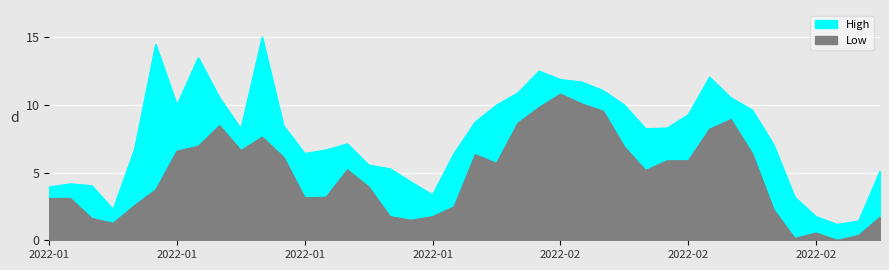

Reading right to left, transcribe all the data shown in this chart.

High: 5.1	1.4	1.2	1.7	3.2	7.1	9.6	10.5	12.0	9.3	8.3	8.2	10.0	11.1	11.7	11.9	12.5	10.9	10.0	8.7	6.4	3.4	4.3	5.3	5.6	7.1	6.7	6.4	8.5	15.0	8.2	10.5	13.5	10.0	14.5	6.7	2.3	4.0	4.2	3.9
Low: 1.7	0.4	0.0	0.5	0.1	2.3	6.4	8.9	8.2	5.9	5.9	5.1	6.9	9.5	10.1	10.8	9.8	8.6	5.7	6.3	2.5	1.7	1.5	1.7	3.9	5.2	3.2	3.1	6.1	7.6	6.6	8.5	6.9	6.6	3.7	2.6	1.3	1.6	3.1	3.1